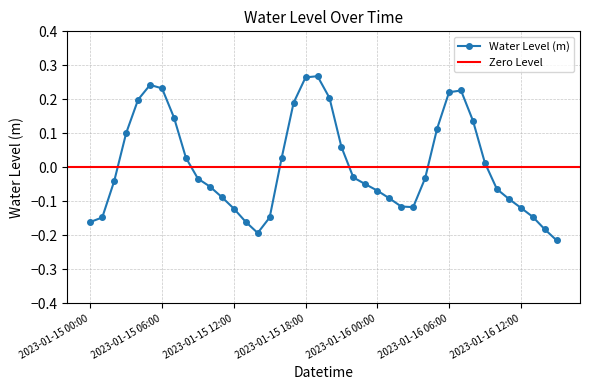

Reading left to right, extract all data points from this chart.

2023-01-15 00:00=-0.2	2023-01-15 01:00=-0.1	2023-01-15 02:00=-0.0	2023-01-15 03:00=0.1	2023-01-15 04:00=0.2	2023-01-15 05:00=0.2	2023-01-15 06:00=0.2	2023-01-15 07:00=0.1	2023-01-15 08:00=0.0	2023-01-15 09:00=-0.0	2023-01-15 10:00=-0.1	2023-01-15 11:00=-0.1	2023-01-15 12:00=-0.1	2023-01-15 13:00=-0.2	2023-01-15 14:00=-0.2	2023-01-15 15:00=-0.1	2023-01-15 16:00=0.0	2023-01-15 17:00=0.2	2023-01-15 18:00=0.3	2023-01-15 19:00=0.3	2023-01-15 20:00=0.2	2023-01-15 21:00=0.1	2023-01-15 22:00=-0.0	2023-01-15 23:00=-0.0	2023-01-16 00:00=-0.1	2023-01-16 01:00=-0.1	2023-01-16 02:00=-0.1	2023-01-16 03:00=-0.1	2023-01-16 04:00=-0.0	2023-01-16 05:00=0.1	2023-01-16 06:00=0.2	2023-01-16 07:00=0.2	2023-01-16 08:00=0.1	2023-01-16 09:00=0.0	2023-01-16 10:00=-0.1	2023-01-16 11:00=-0.1	2023-01-16 12:00=-0.1	2023-01-16 13:00=-0.1	2023-01-16 14:00=-0.2	2023-01-16 15:00=-0.2